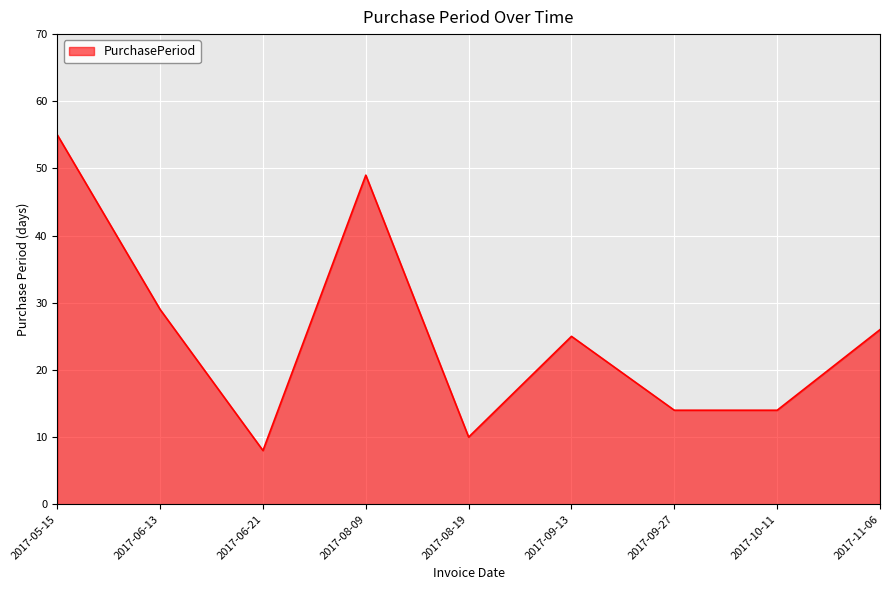

At which category does the chart reach its peak across all series?

2017-05-15